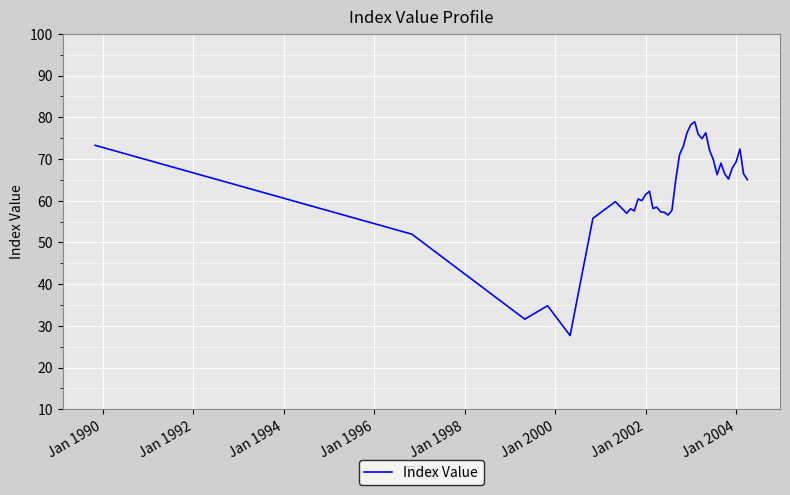

What is the maximum value shown in the chart?

78.9